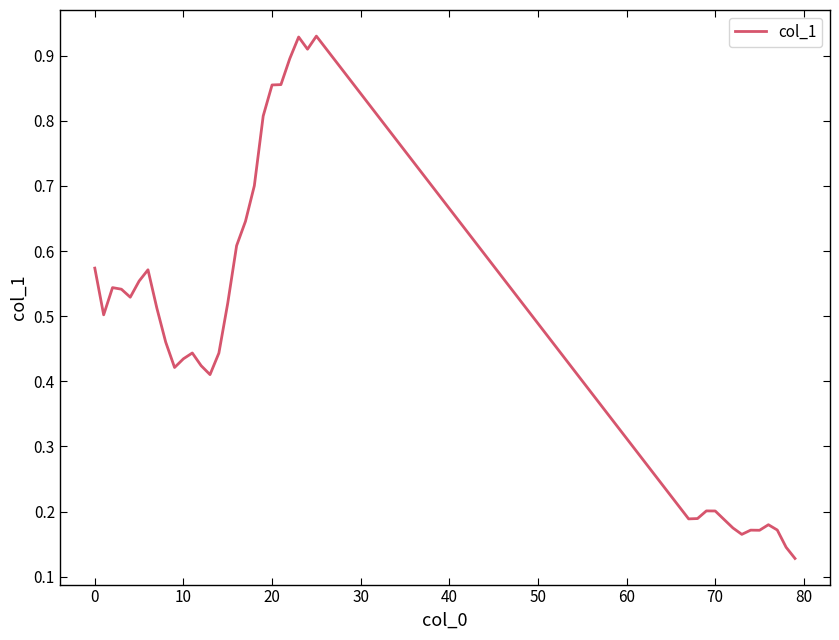

How many interior local peaks (higher than both neighbors) does the data have?

8